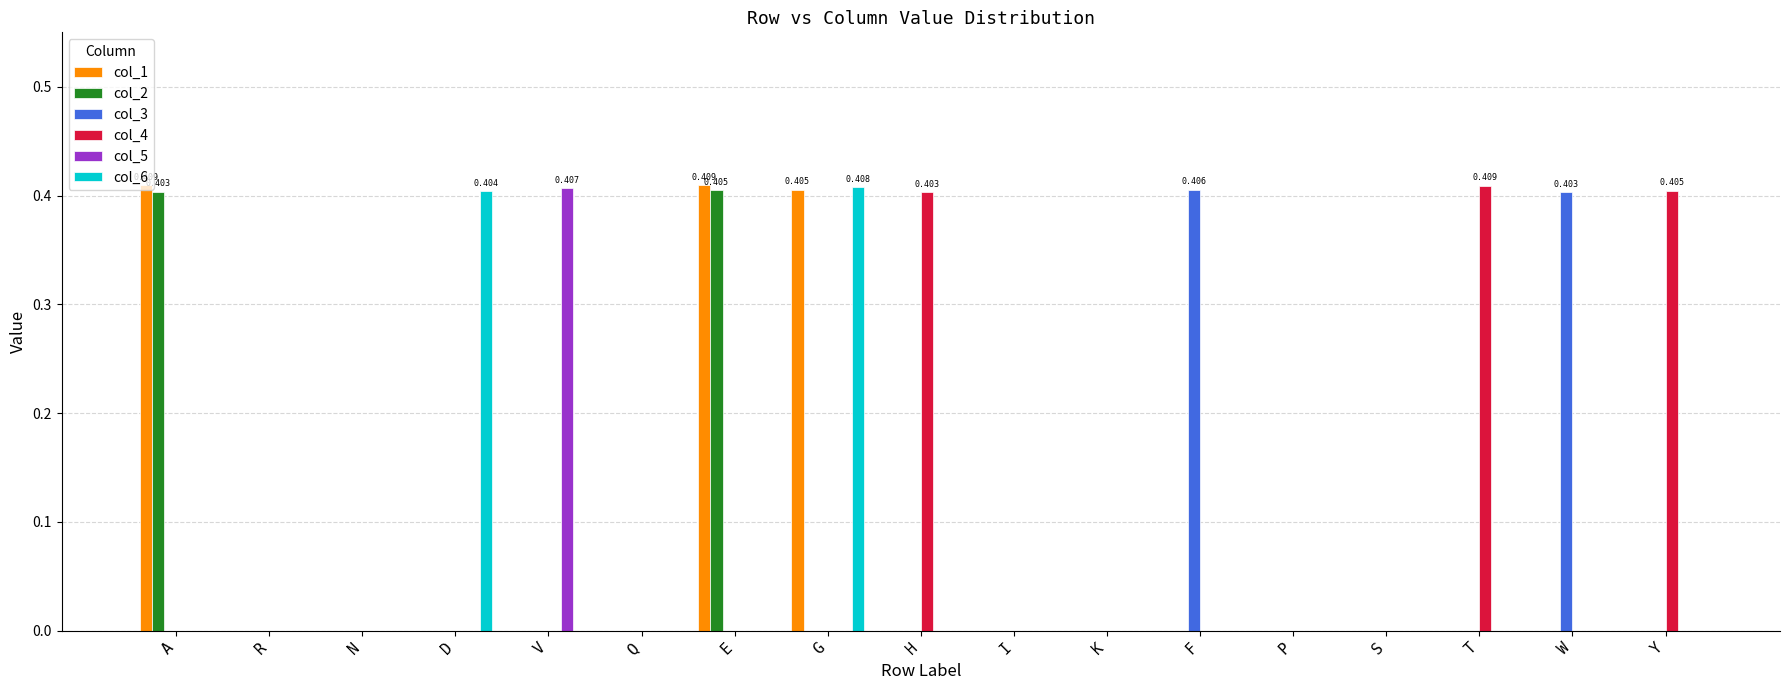

Does the chart contain stacked bars?

No